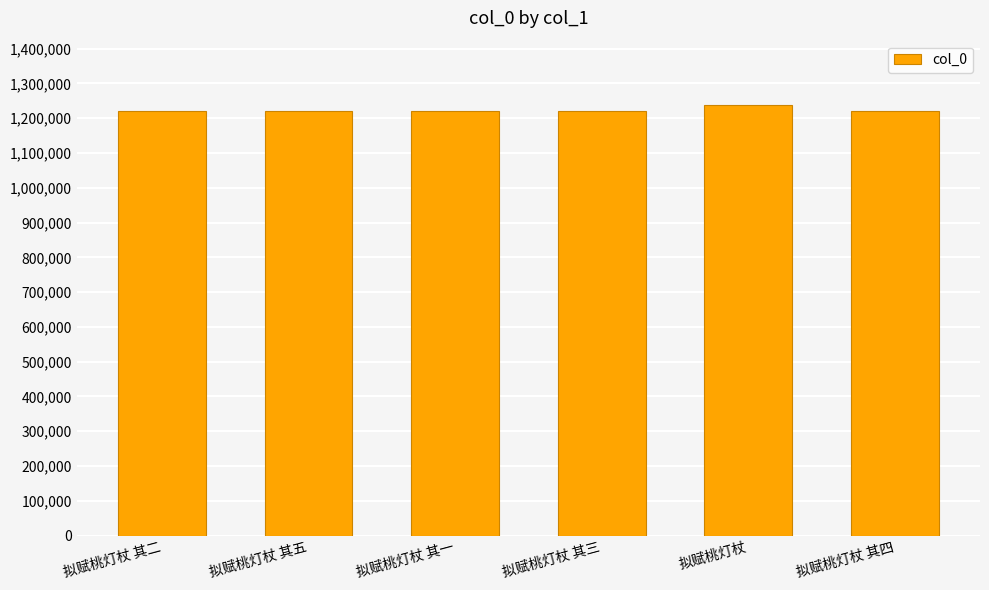

The value at 拟赋桃灯杖 其四 is 838133. True or false?

False